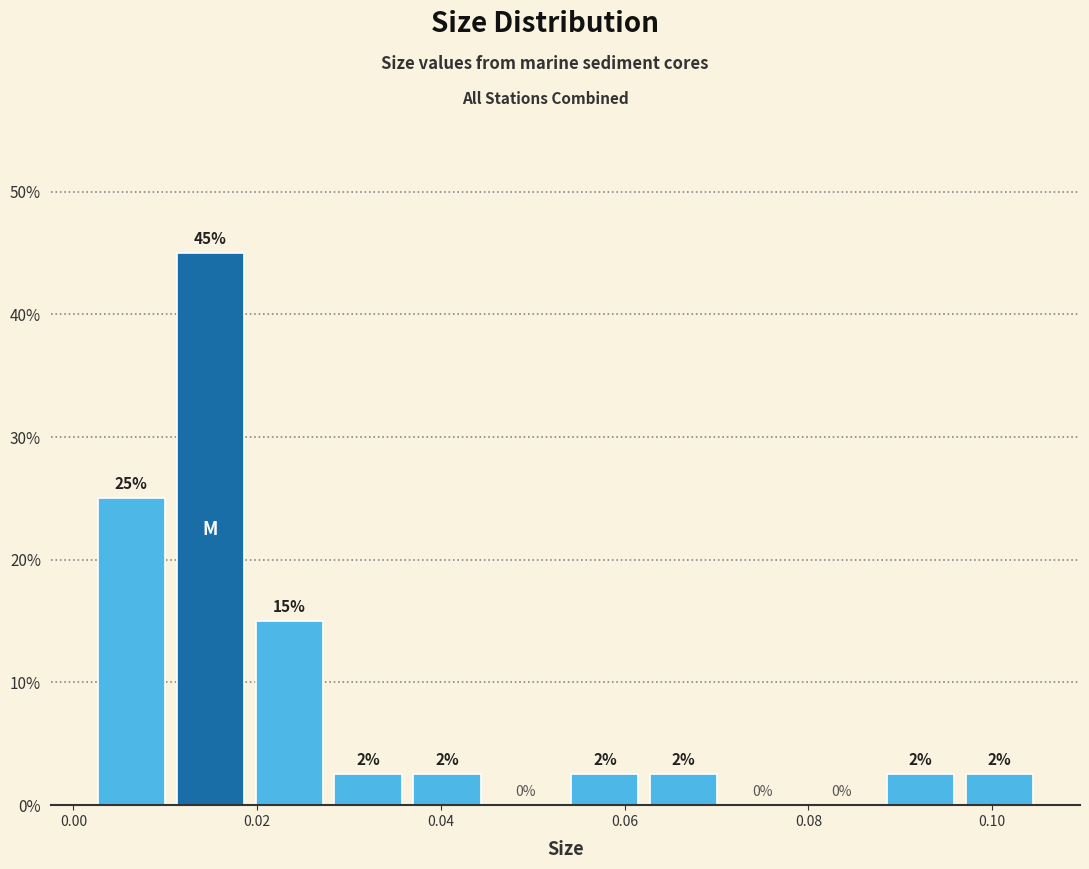

Which range on the x-axis has the tallest bar?

0.010 to 0.020